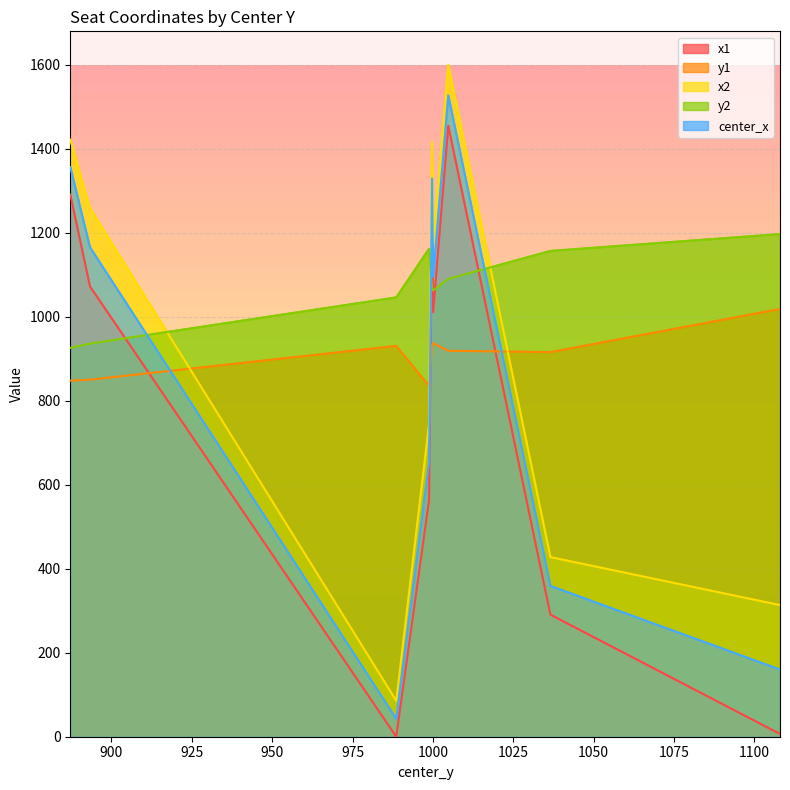

Reading left to right, transcribe all the data shown in this chart.

x1: 1291.4	1072.5	0.0	563.7	1242.7	1011.2	1455.2	290.7	6.6
y1: 848.2	850.3	930.7	835.5	933.7	937.1	919.2	916.0	1018.8
x2: 1422.1	1259.0	85.6	744.5	1416.7	1179.6	1600.0	427.8	313.6
y2: 926.1	936.3	1046.4	1162.1	1065.7	1063.1	1090.4	1157.1	1197.2
center_x: 1356.7	1165.8	42.8	654.1	1329.7	1095.4	1527.6	359.2	160.1